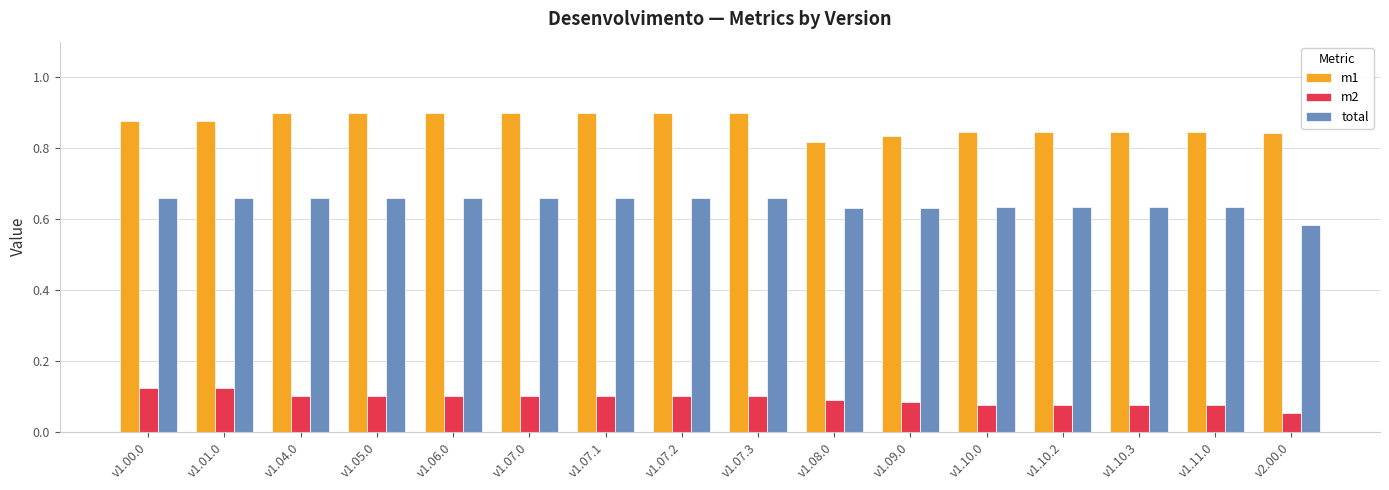

Rank the series by their average value, from lowest to highest.

m2, total, m1